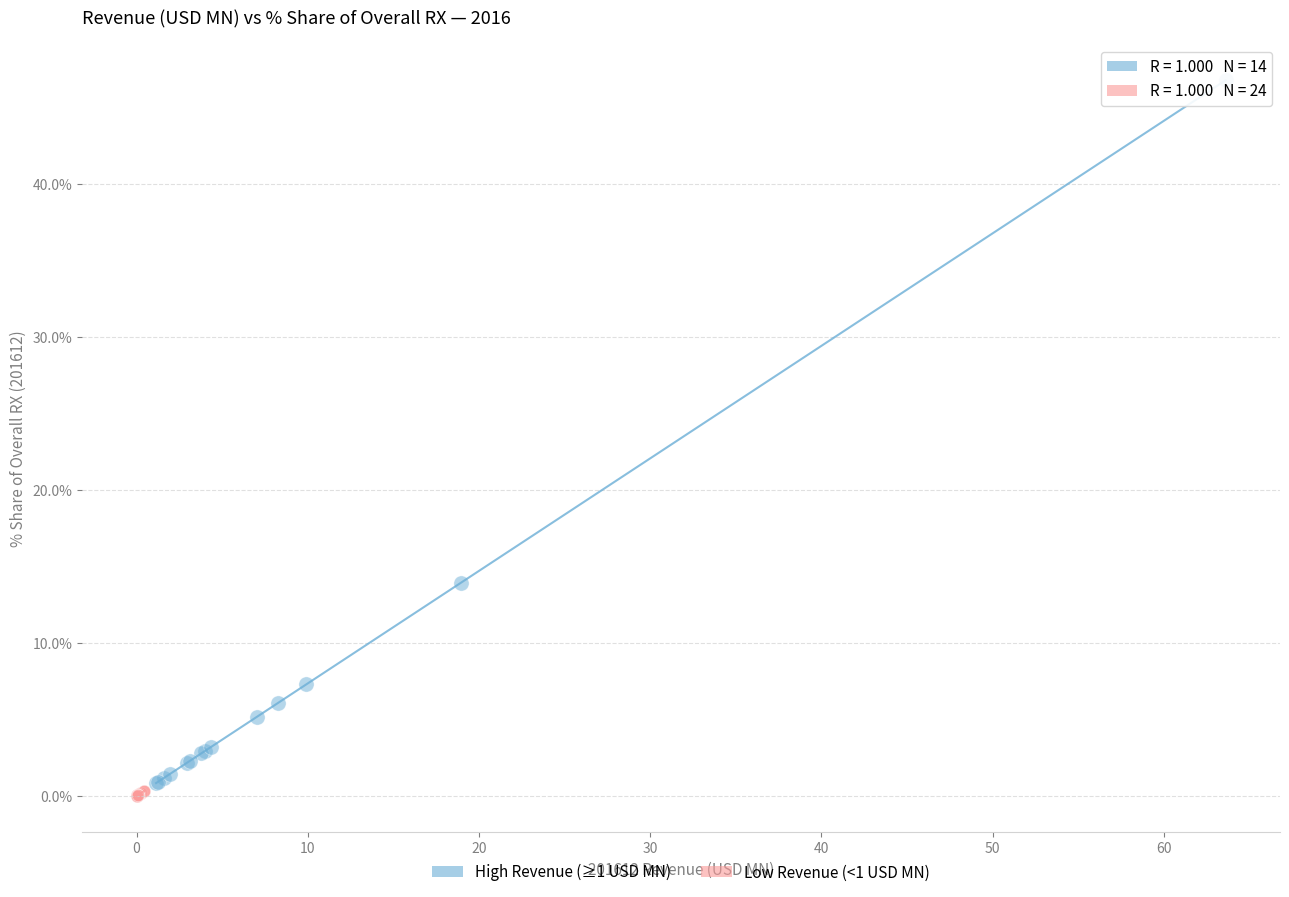

Which series reaches the maximum Y coordinate?

High Revenue (≥1 USD MN)